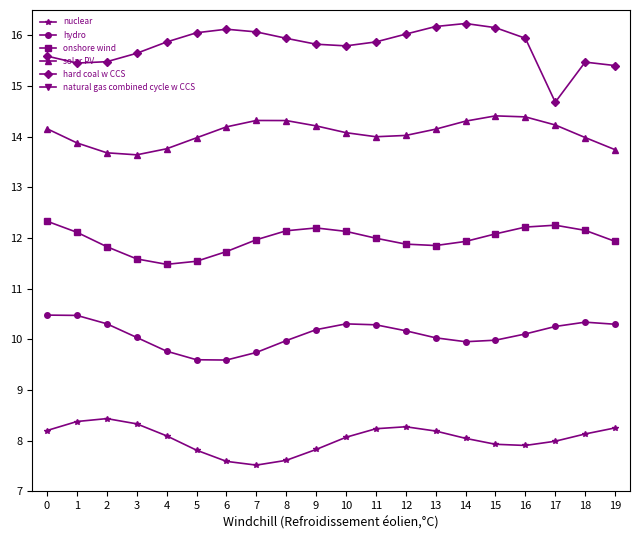

Which has a higher value, 18 or 6?

18